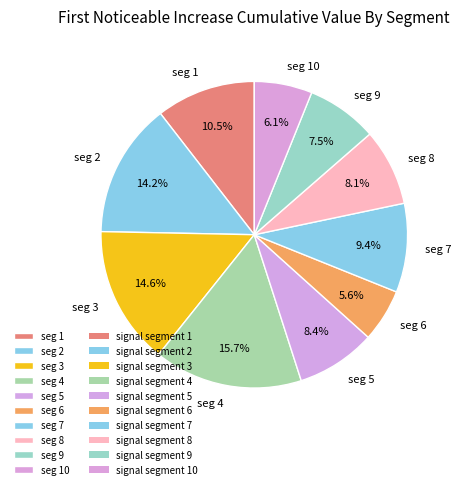

How many segments does this pie chart have?

10